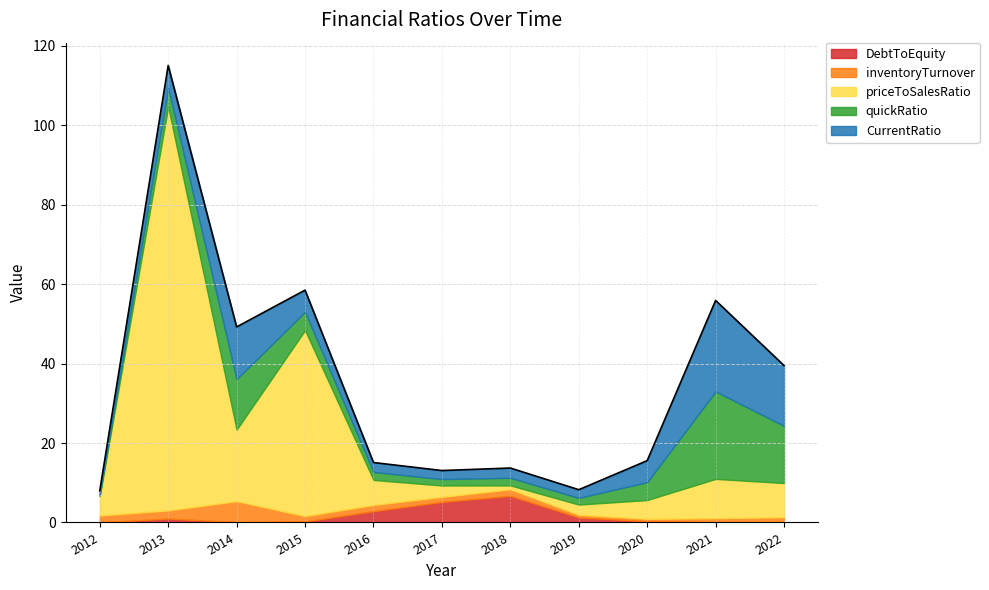

Is it true that CurrentRatio equals 1.2 at 2012?

False